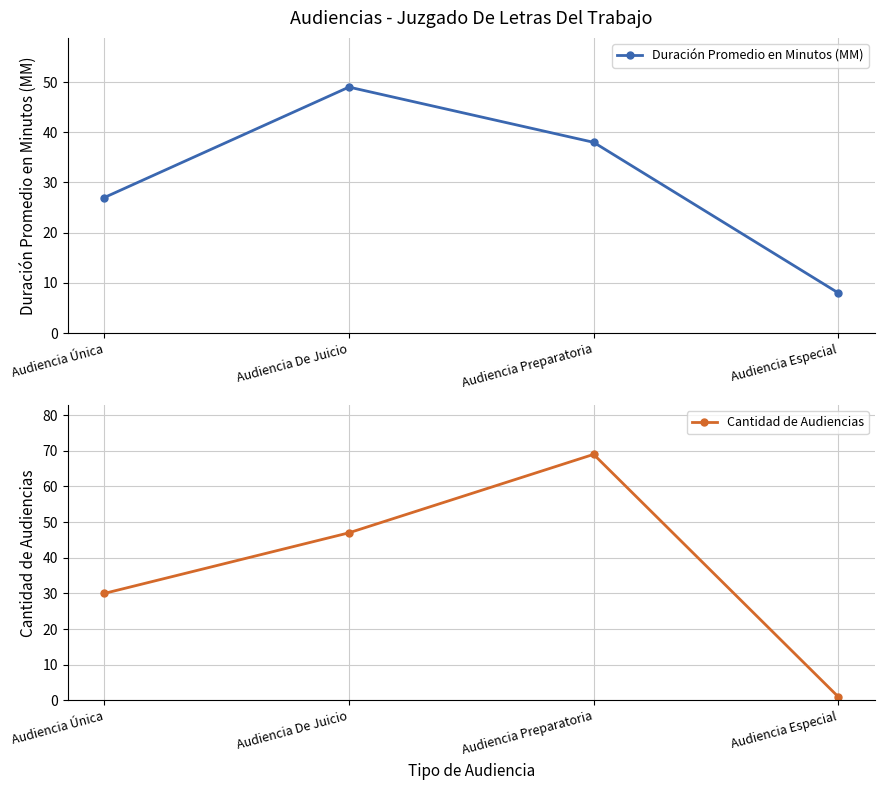

What are all the series names shown in the legend?

Duración Promedio en Minutos (MM), Cantidad de Audiencias